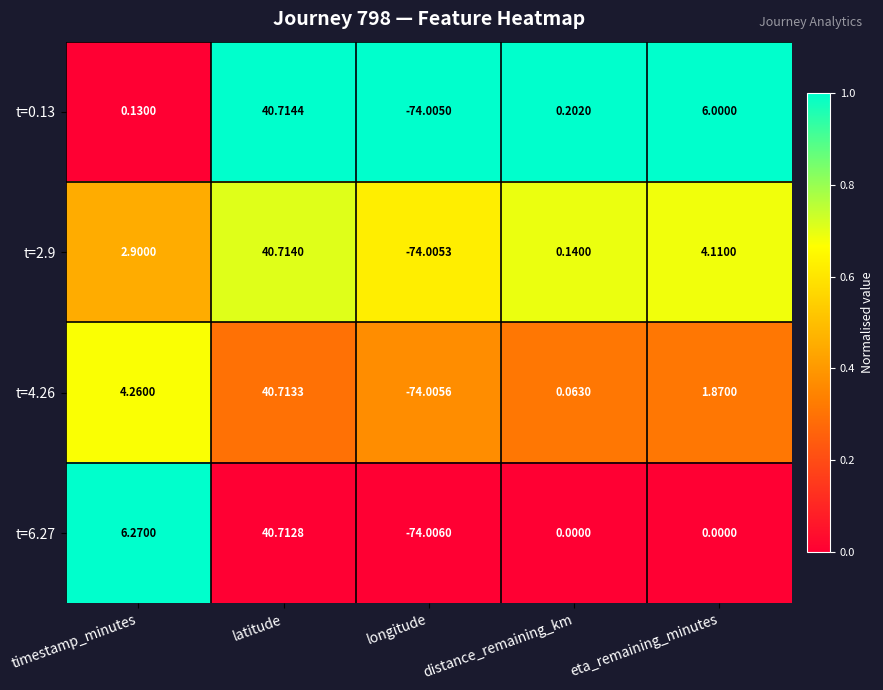

Where does the t=0.13 series first go above 0?

timestamp_minutes